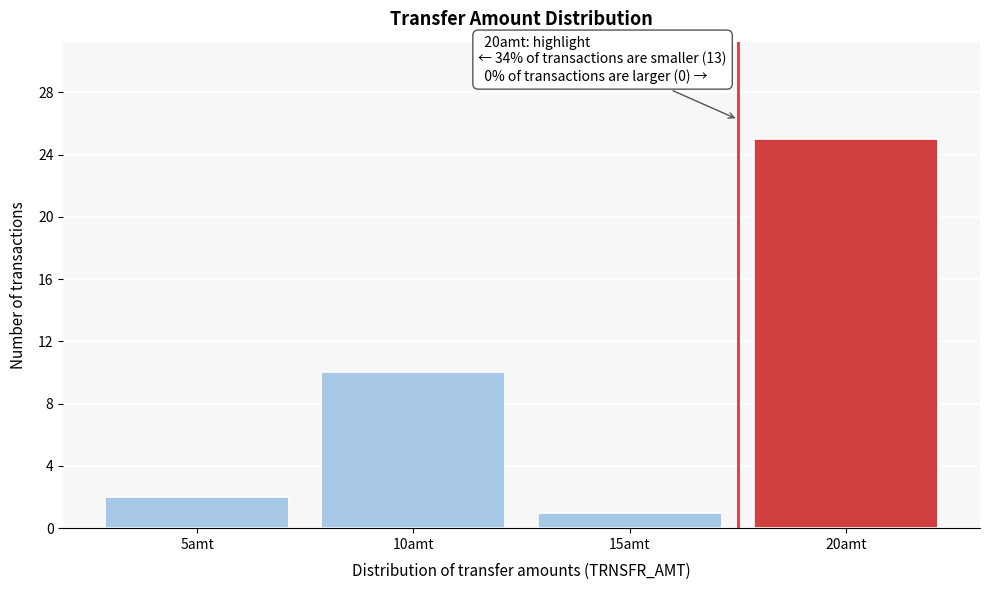

Reading left to right, what are all the values shown in this chart?

5amt=2	10amt=10	15amt=1	20amt=25